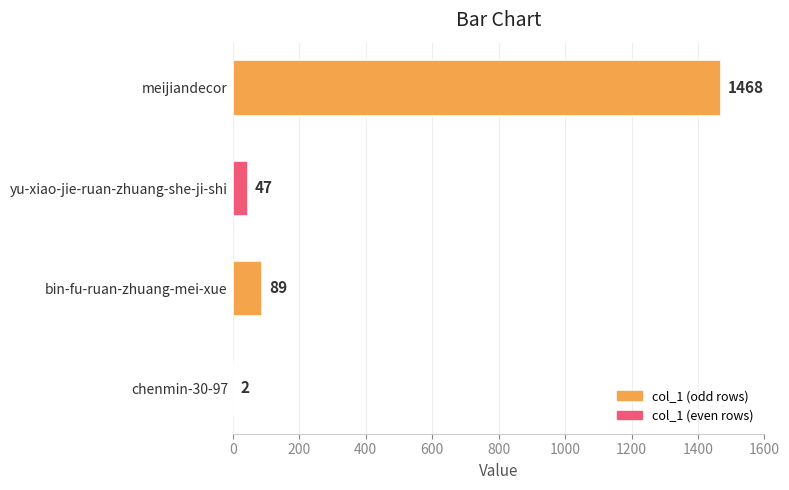

True or false: the data shows 1468 at meijiandecor.

True